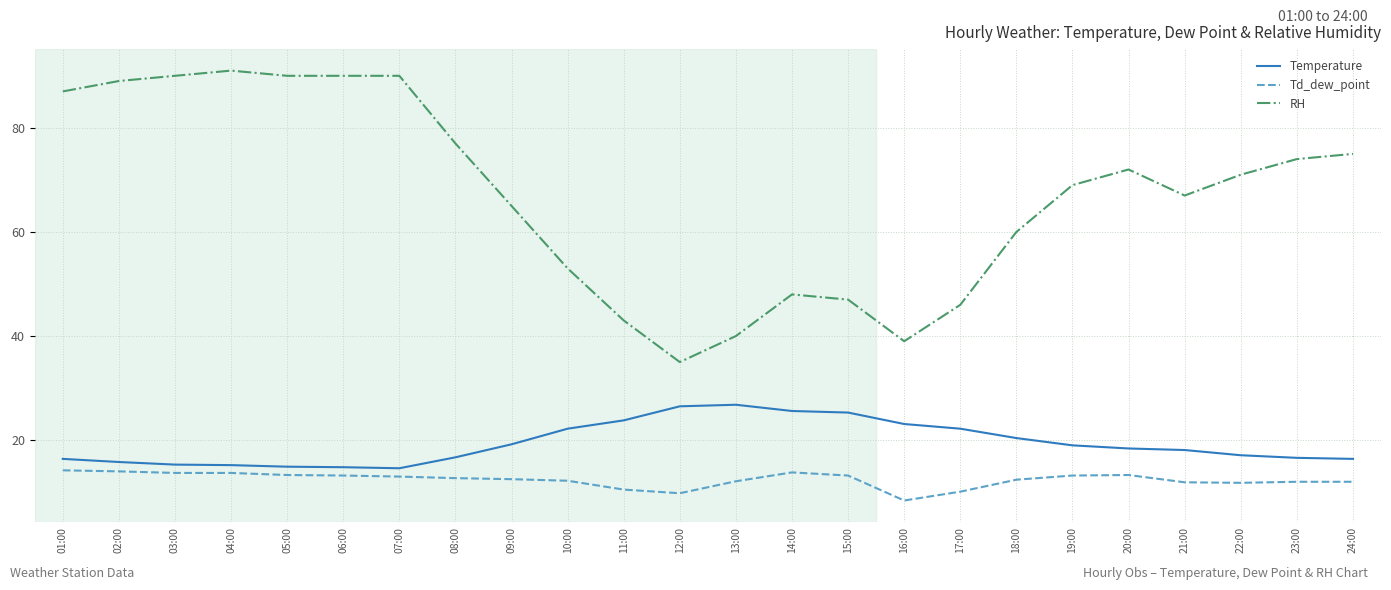

What is the difference between the maximum and minimum values in the Temperature series?

12.2